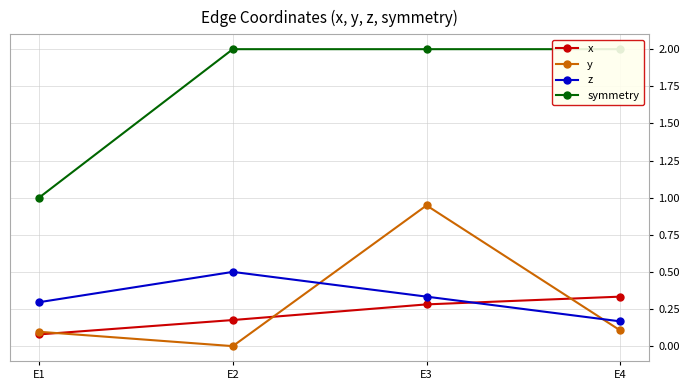

What is the average value of the x series?

0.2